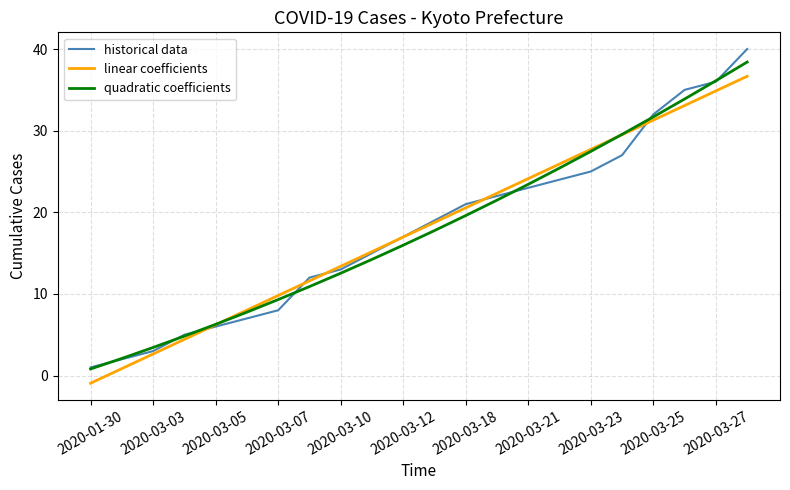

How many values in the linear coefficients series are below 18?

11